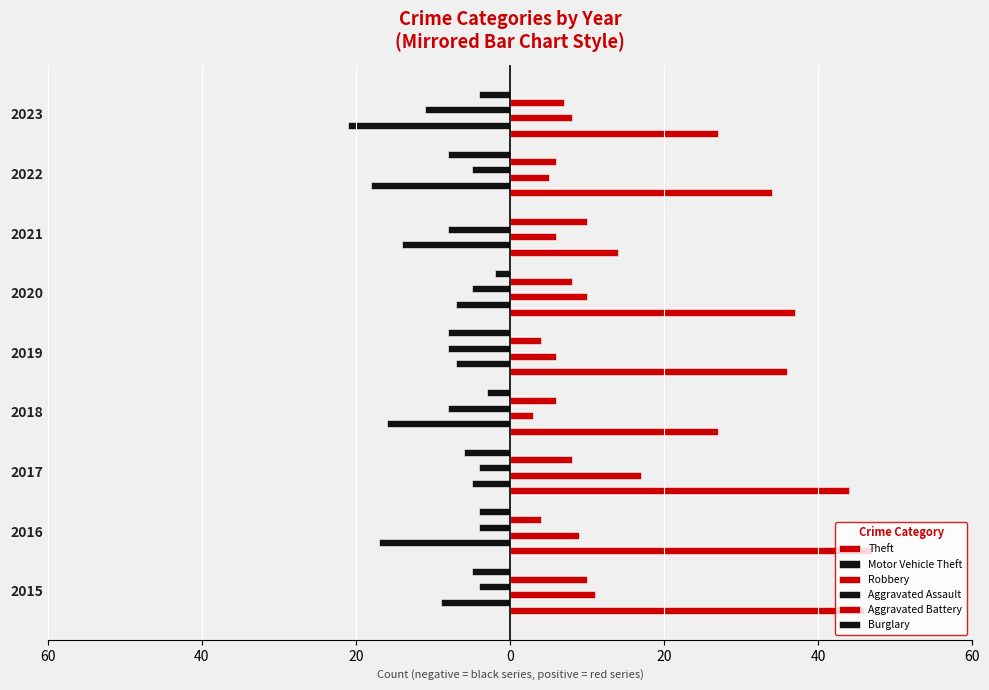

Are the bars grouped side by side (vs. stacked)?

Yes